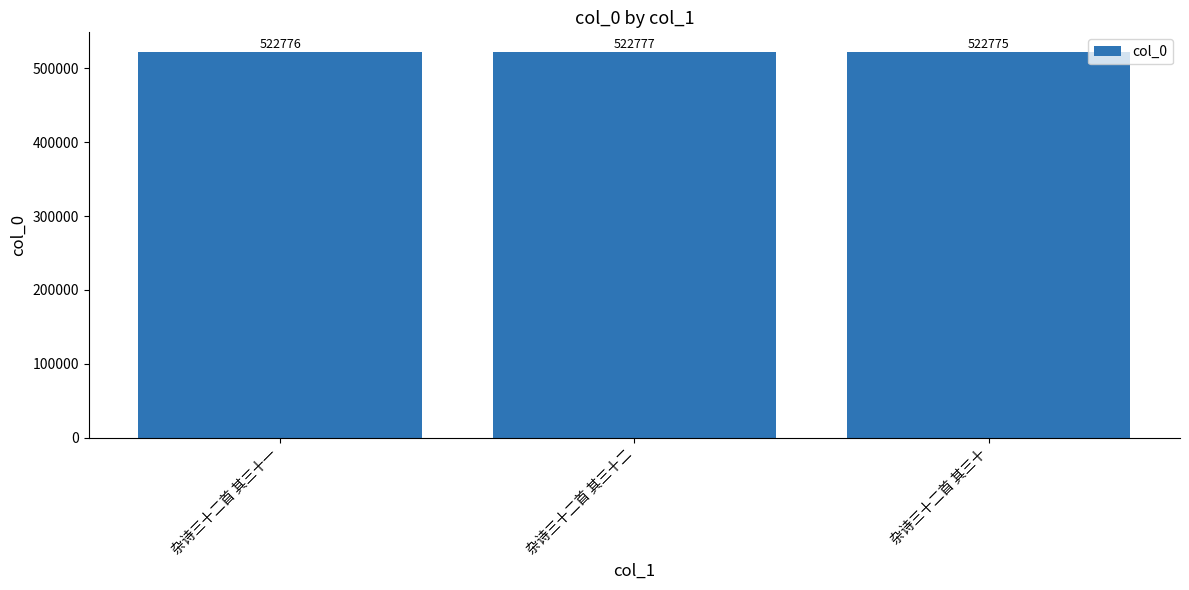

Does the chart contain any negative values?

No